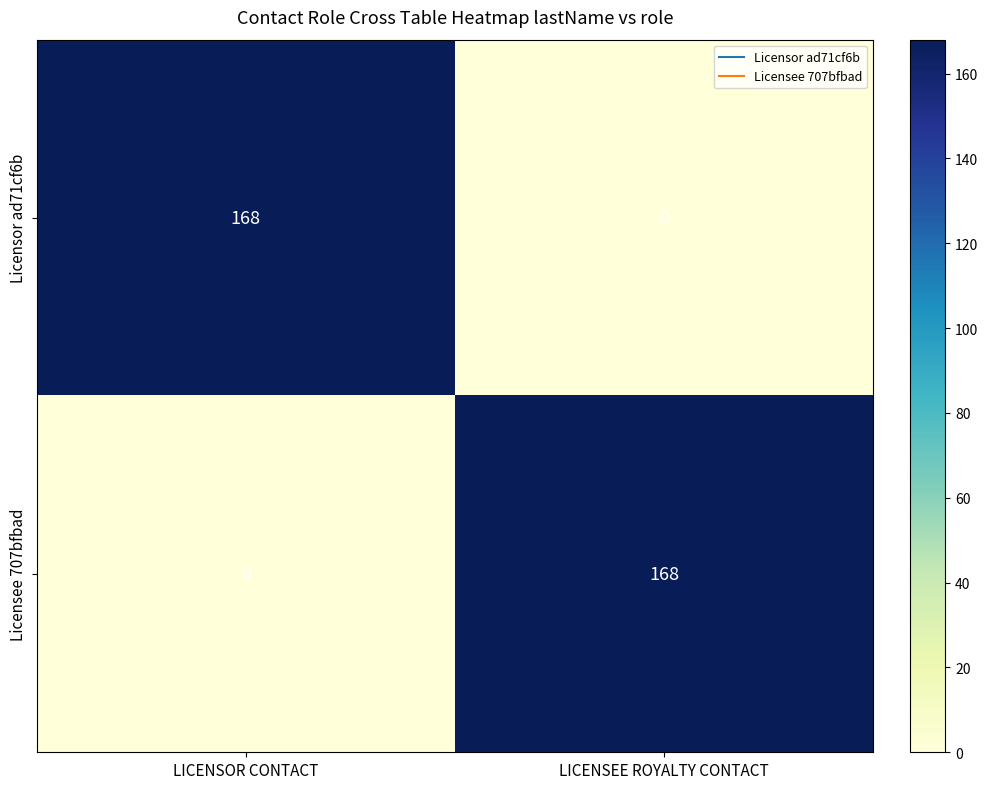

Where is Licensee 707bfbad nearest to the value 84?

LICENSOR CONTACT